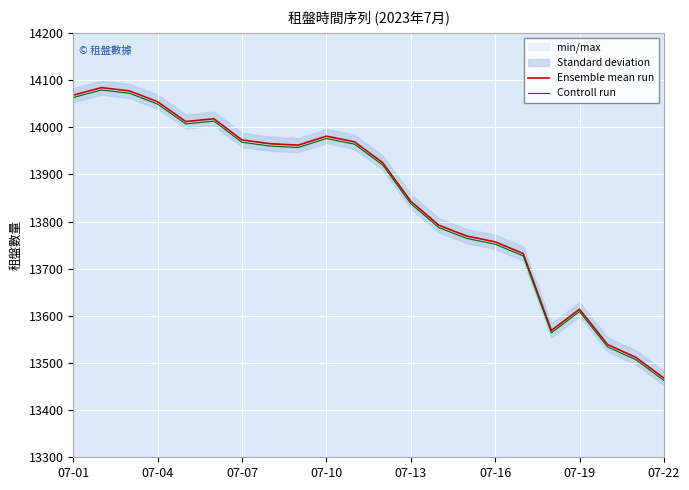

What is the lowest value of the Controll run series?

13463